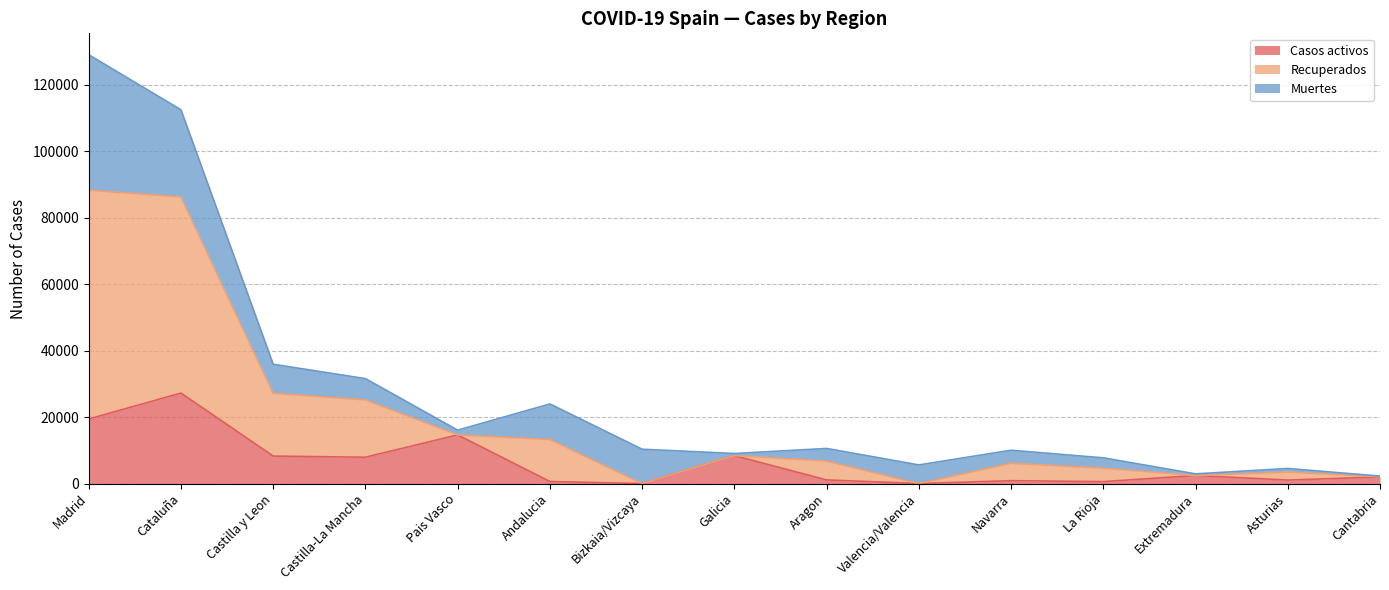

Which series changed the most between Madrid and Bizkaia/Vizcaya?

Recuperados